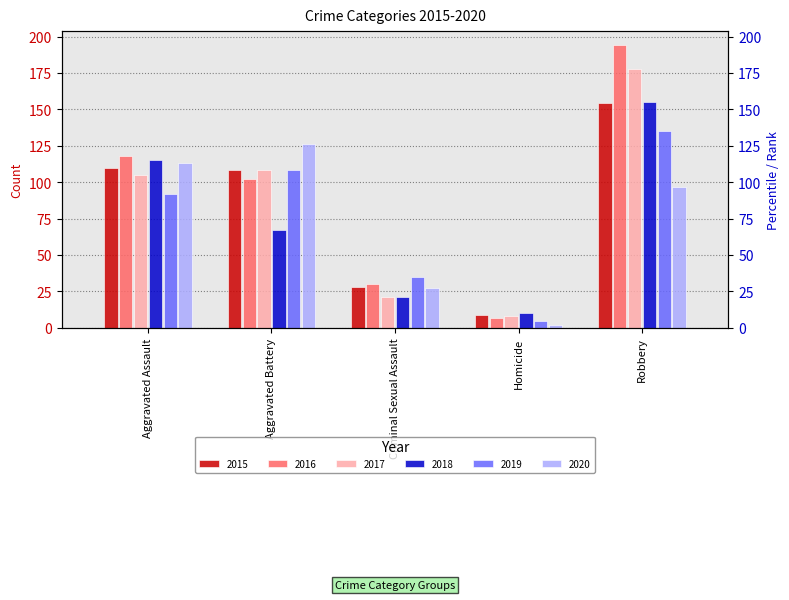

Between Aggravated Battery and Homicide, which is larger?

Aggravated Battery